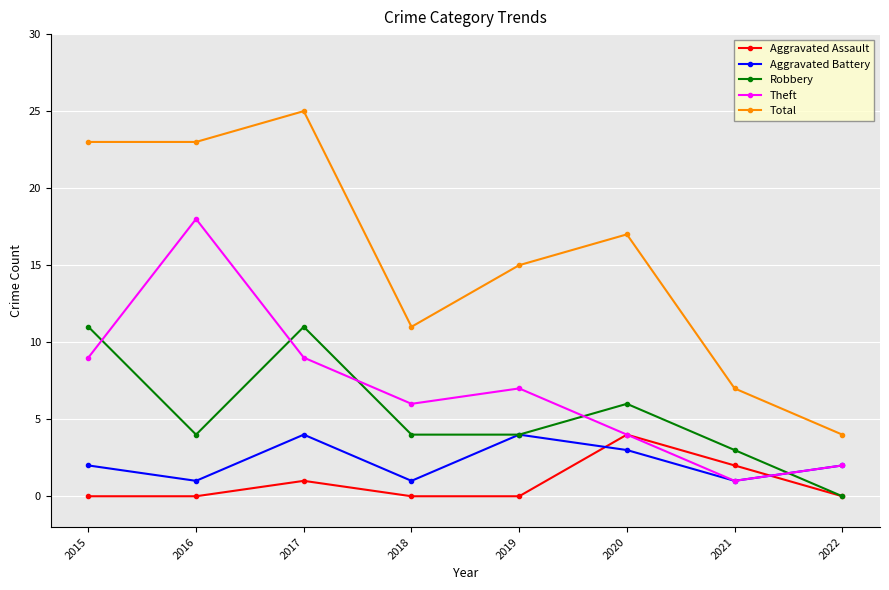

Which category has the highest value in the Aggravated Assault series?

2020